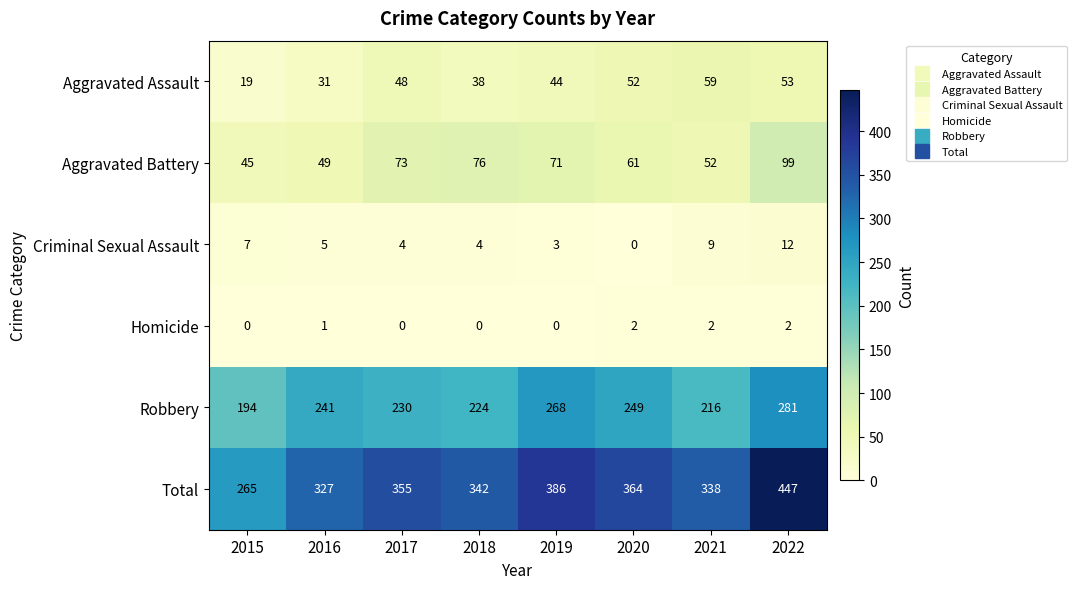

List the series in order of their peak value, highest first.

Total, Robbery, Aggravated Battery, Aggravated Assault, Criminal Sexual Assault, Homicide